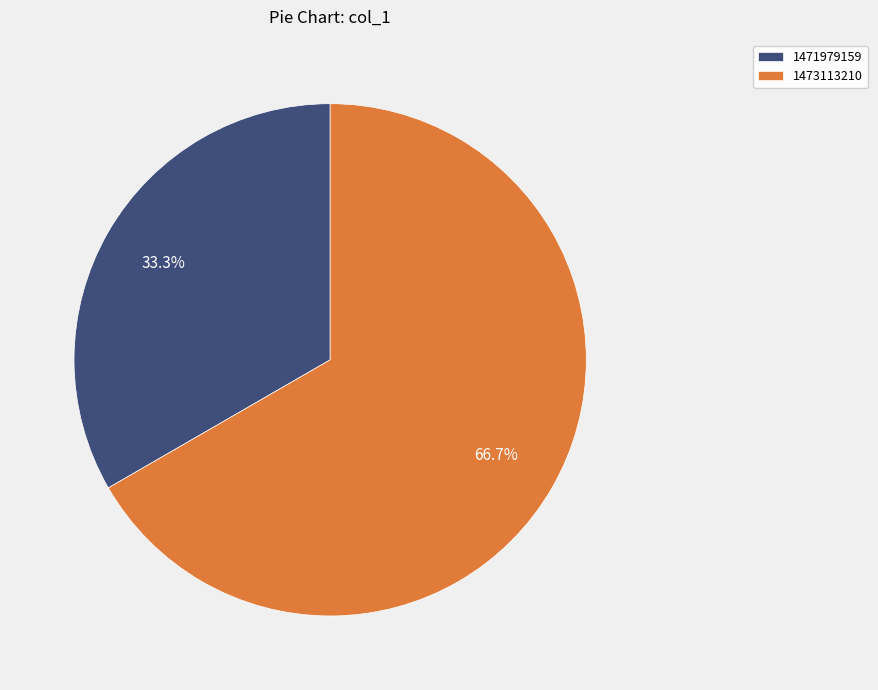

Which category has the biggest portion of the pie?

1473113210